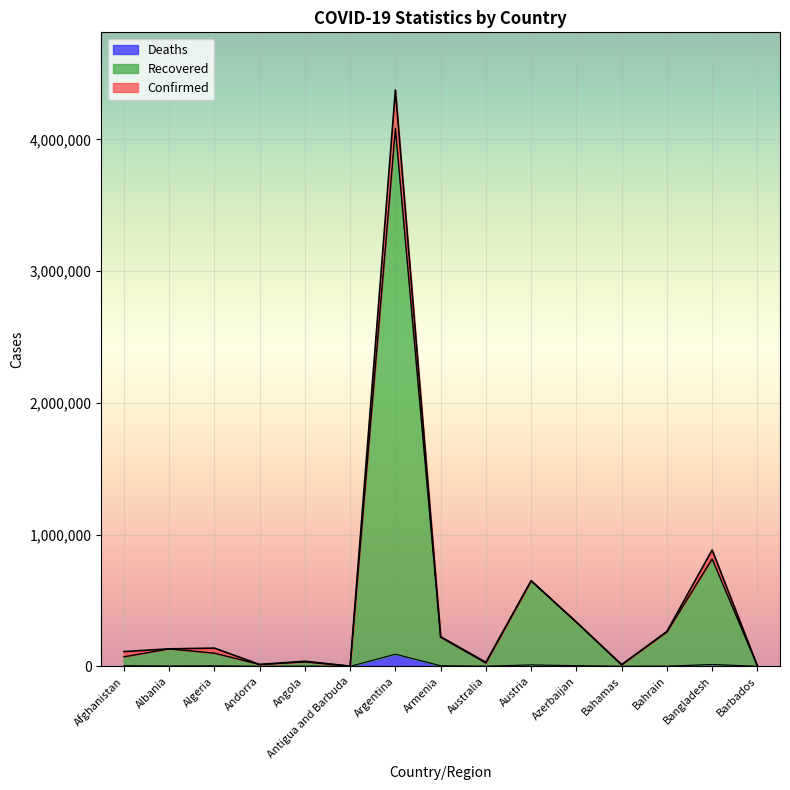

At which label is Recovered closest to 2041765?

Bangladesh